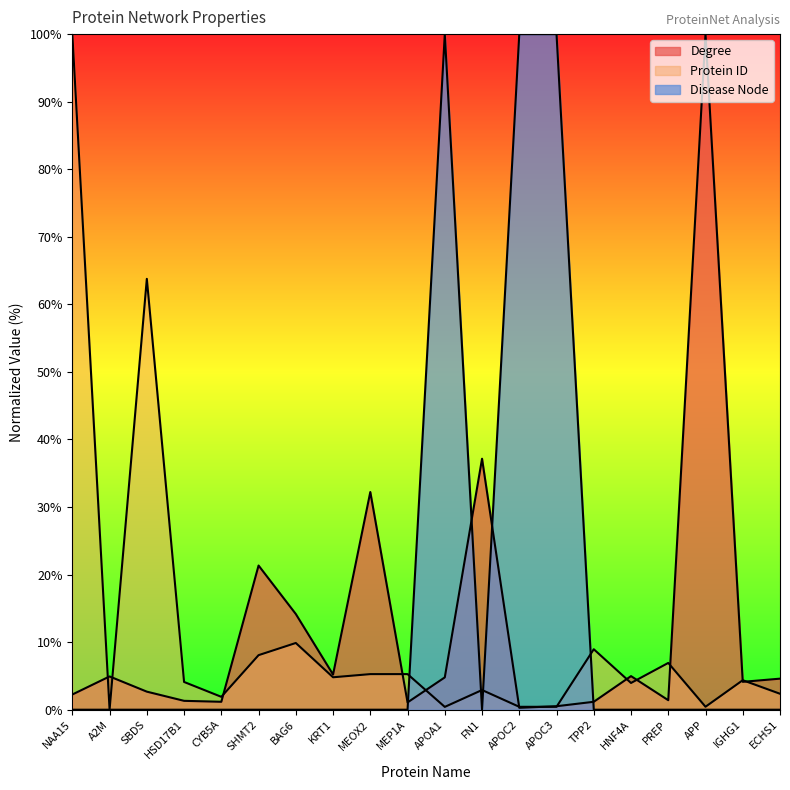

Where do Degree and Protein ID first cross each other?

NAA15 and A2M